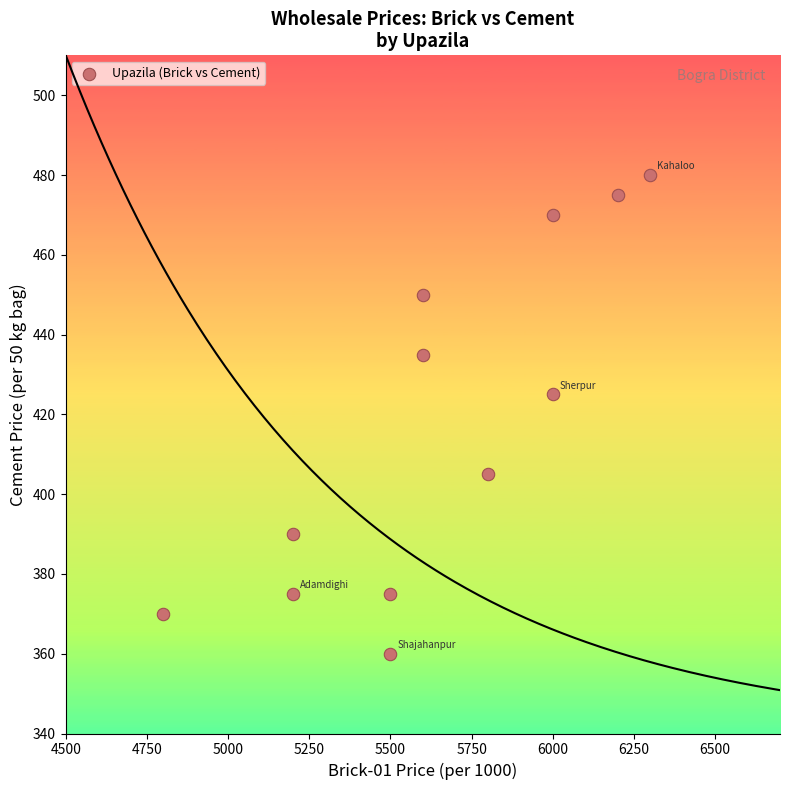

What is the average Y value?

418